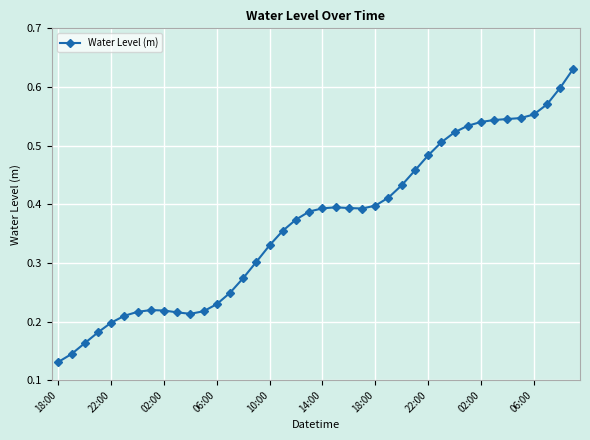

How many values are between 0 and 1?

40